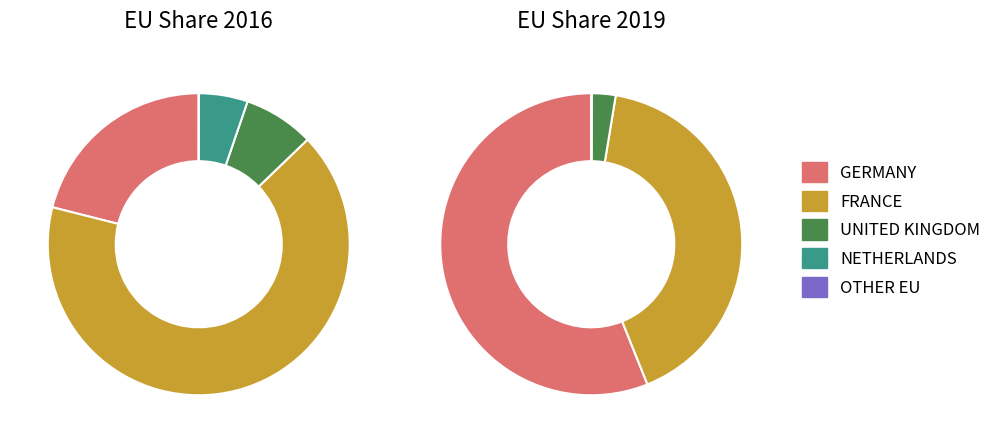

True or false: UNITED KINGDOM accounts for 8% of the total.

True